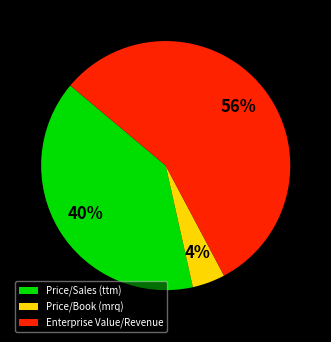

Count the number of slices in the pie.

3